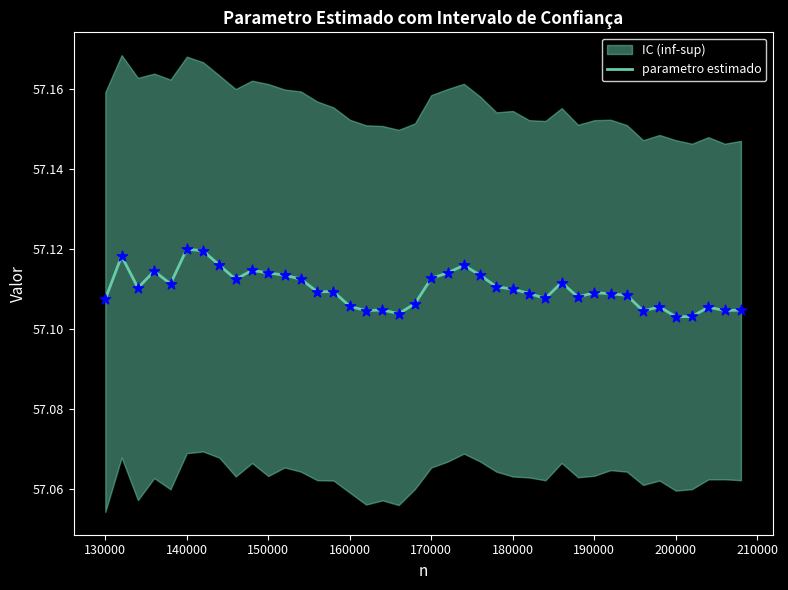

Between 20 and 140000, which is larger?

20